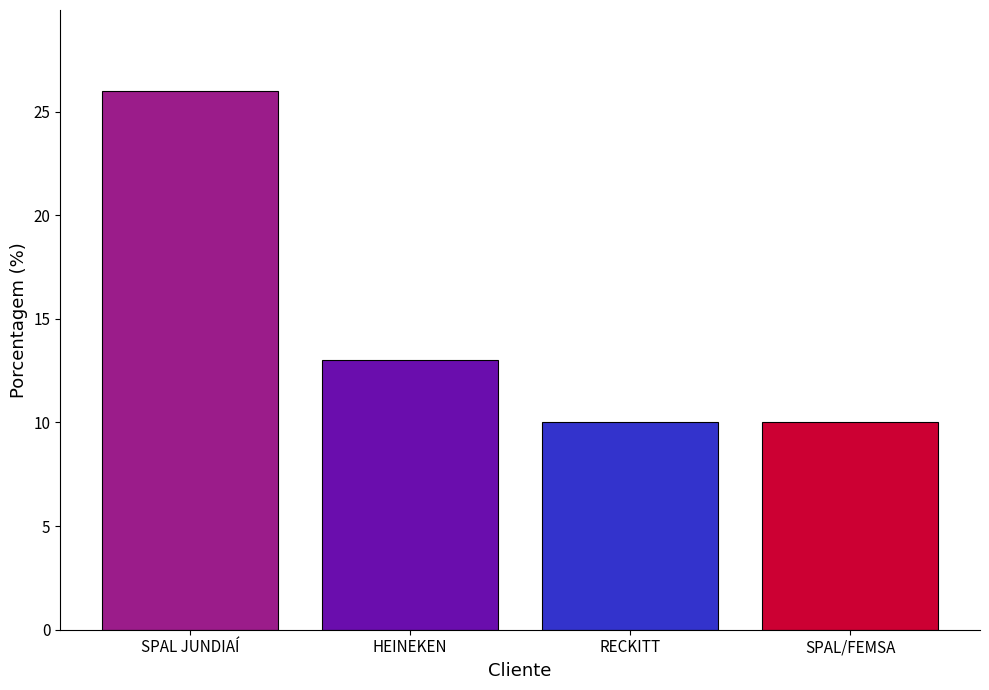

Where is the data nearest to the value 18?

HEINEKEN